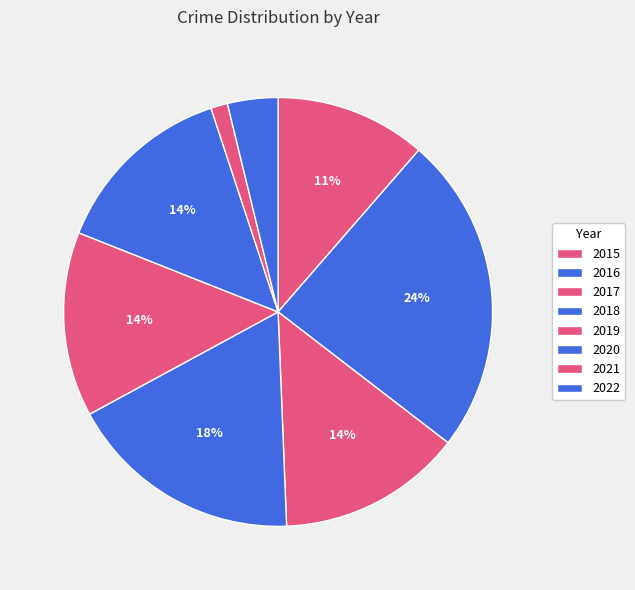

Do 2021 and 2022 together represent more than half of the pie?

No